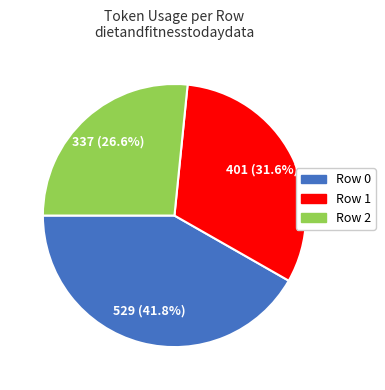

Does any single category account for the majority?

No